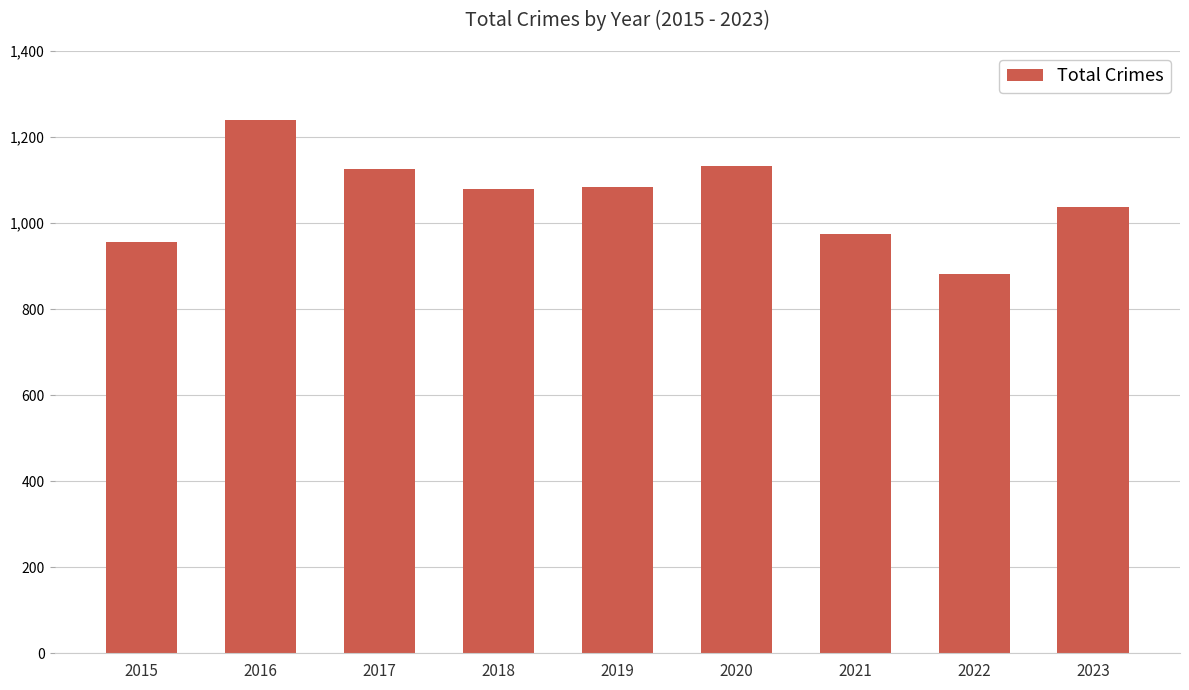

How many series are shown in this chart?

1